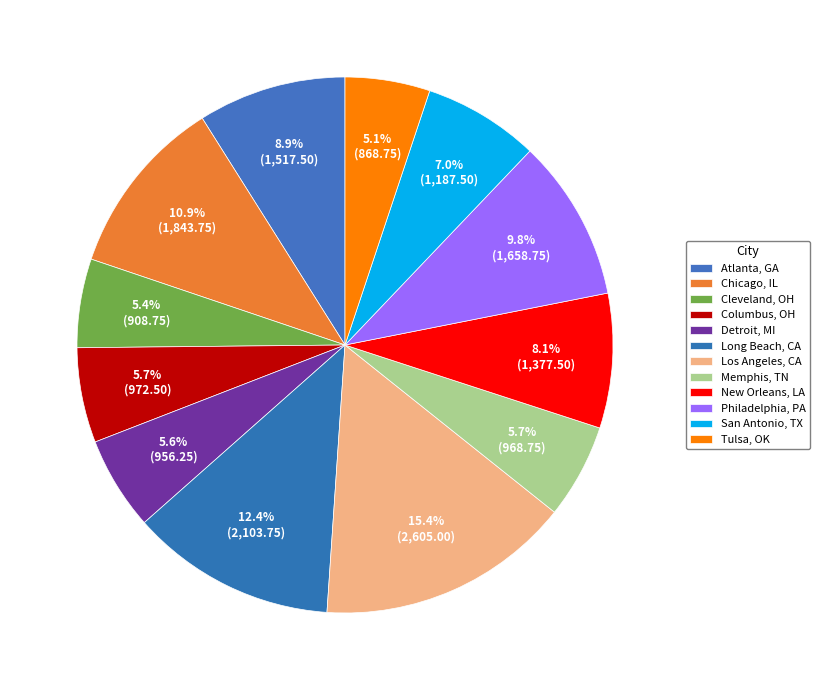

Is it true that New Orleans, LA is 1% of the pie?

False